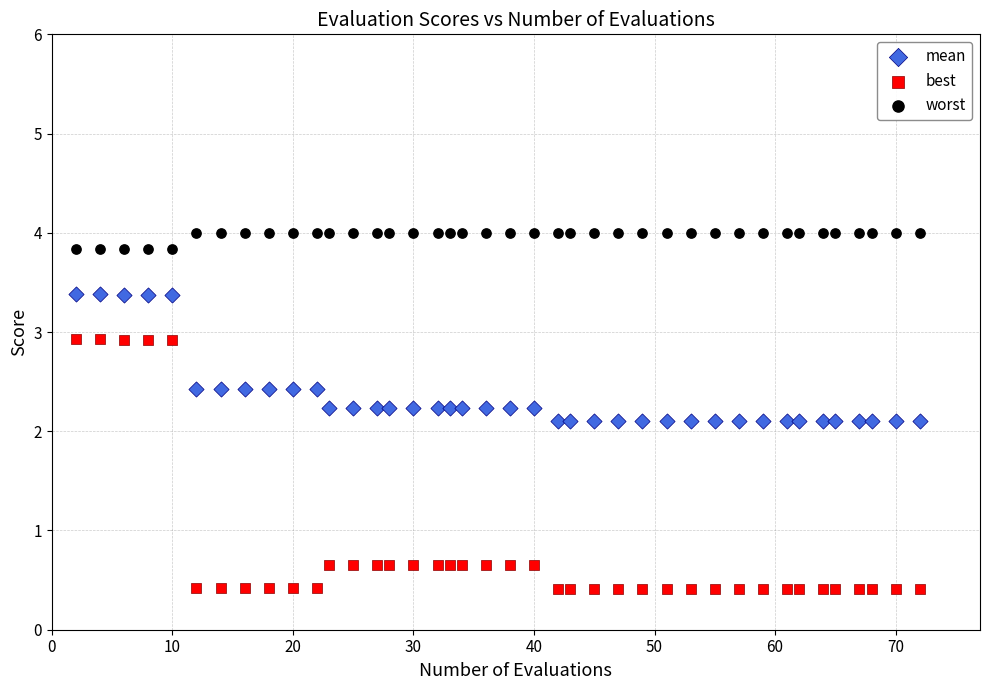

Which series contains the highest Y value?

worst